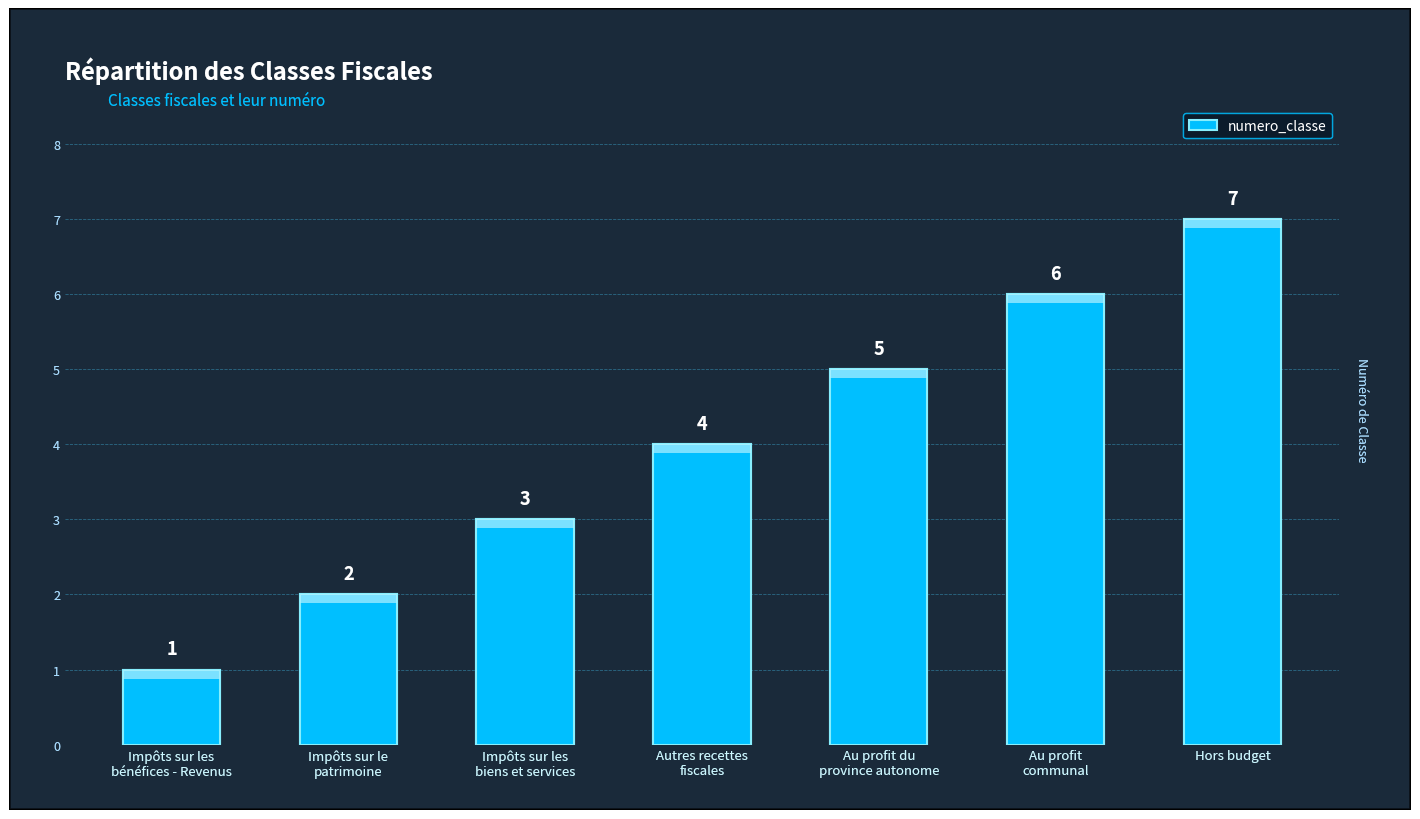

What is the average value?

4